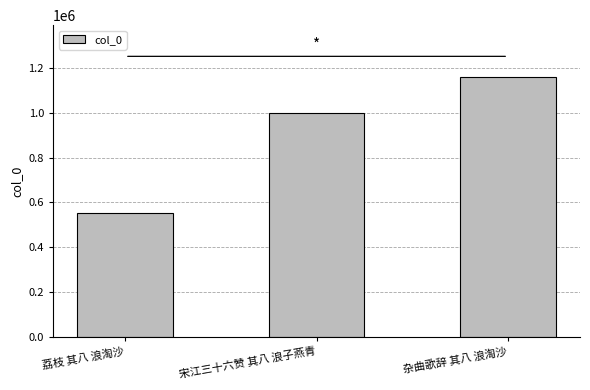

What is the minimum value shown in the chart?

551975